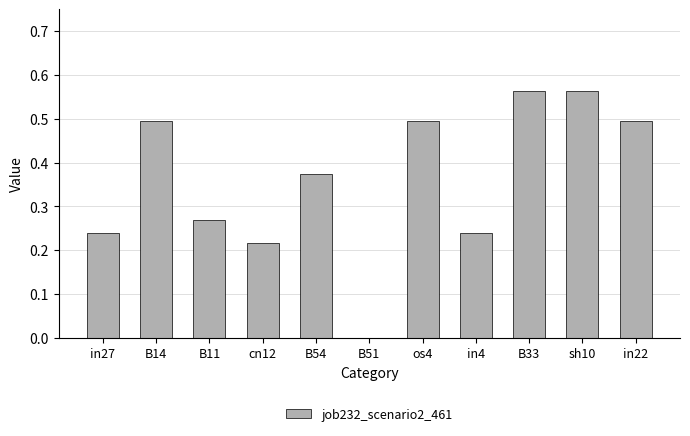

Between cn12 and sh10, which is larger?

sh10